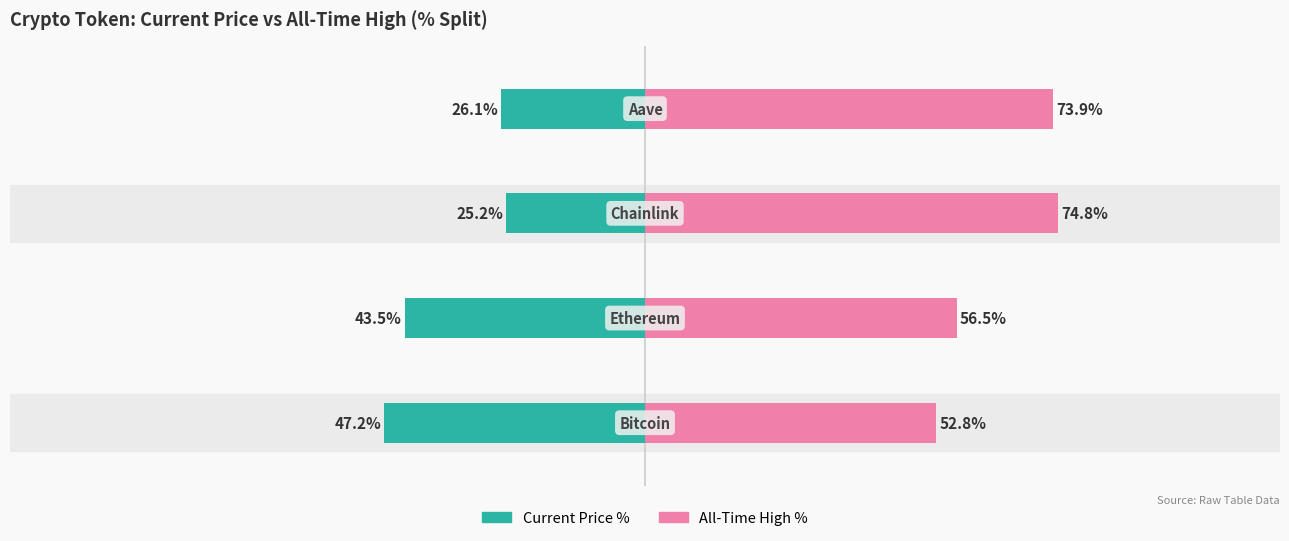

Which series has the widest spread of values?

Current Price %